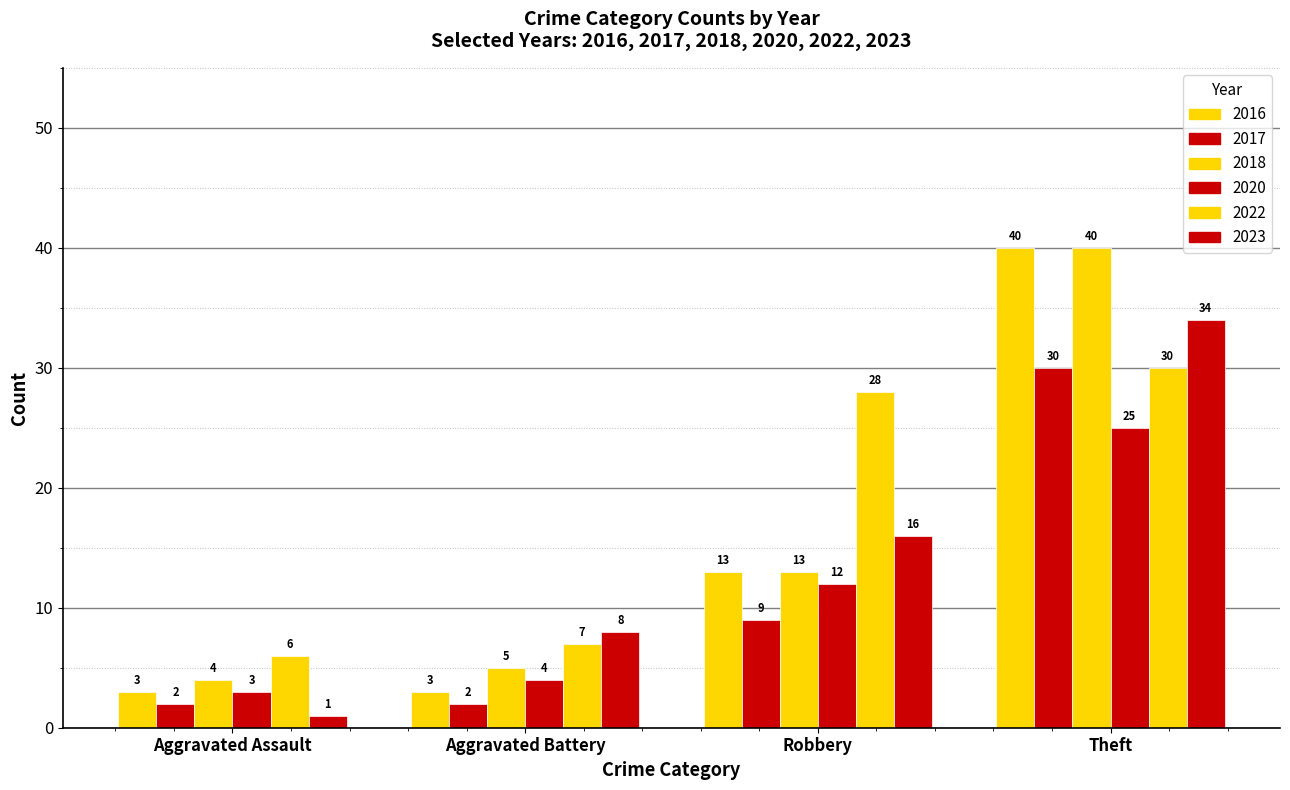

How many bars are there in each group?

6